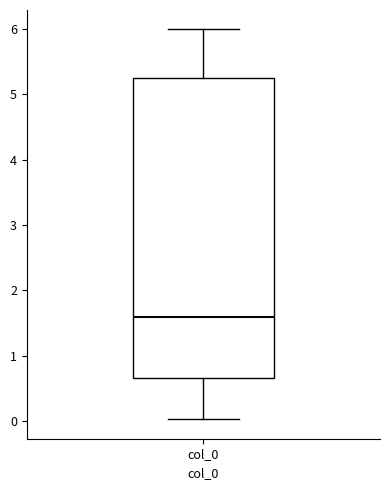

Read this box plot against the y-axis: the position of the median line, the range covered by the box, and the ends of both whiskers. The values are not printed on the chart, so give them approximately, as read against the axis.

median 1.6, box 0.7 to 5.3, whiskers 0.0 to 6.0